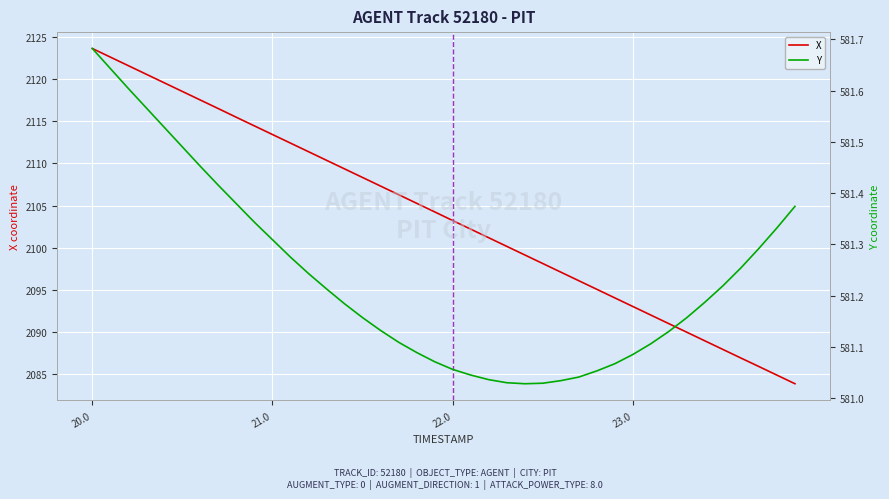

Which category has the highest value in the X series?

20.0